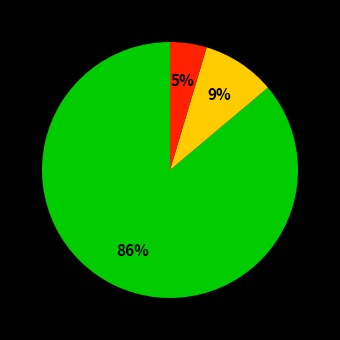

Is there any slice that represents more than half of the pie?

Yes